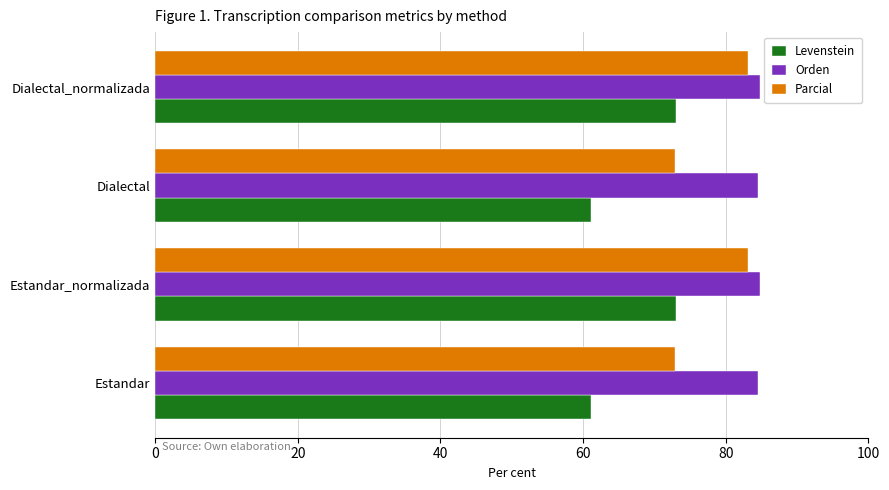

Is the value of Levenstein at Dialectal greater than the value of Orden at Dialectal_normalizada?

No